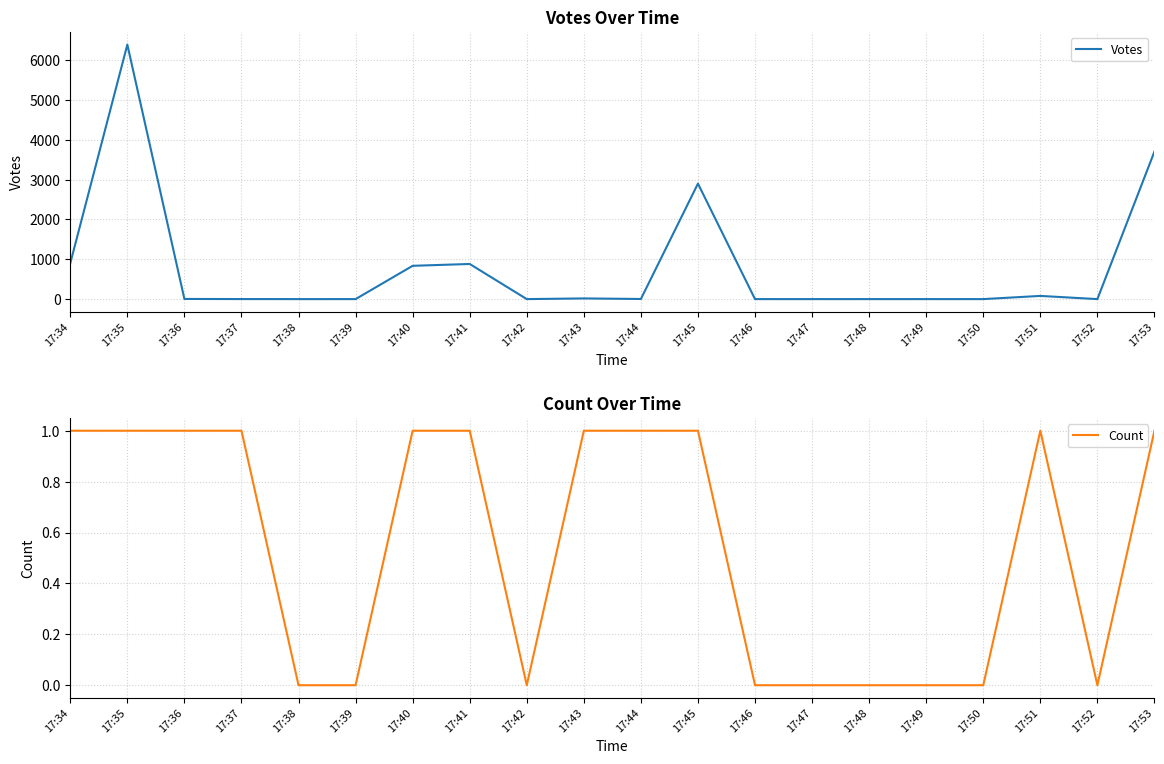

Is the value of Votes at 17:45 greater than the value of Count at 17:43?

Yes